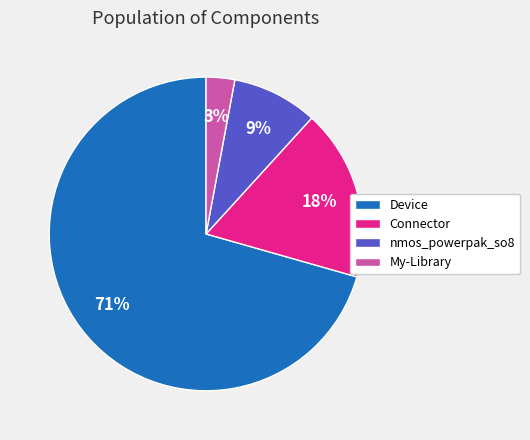

To the nearest percent, what is the average slice percentage?

25%